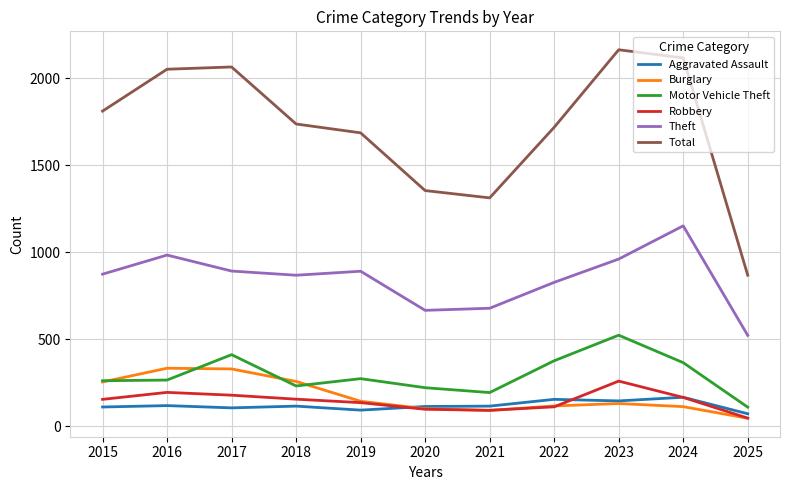

The value of Total at 2015 is 1812. True or false?

True